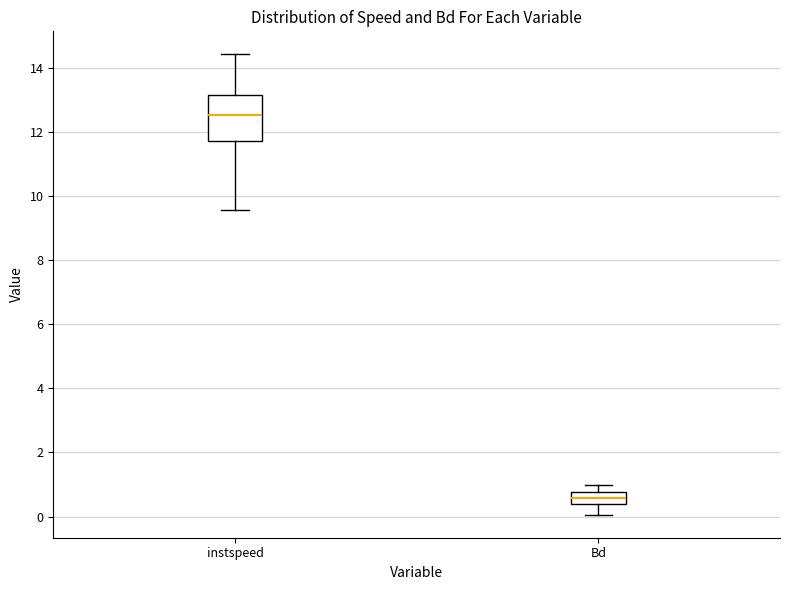

Reading left to right, read every box against the y-axis: the position of its median line, the range the box covers, and the ends of its whiskers. The values are not printed on the chart, so give them approximately, as read against the axis.

instspeed: median 12.6, box 11.8 to 13.2, whiskers 9.6 to 14.4
Bd: median 0.6, box 0.4 to 0.8, whiskers 0.0 to 1.0